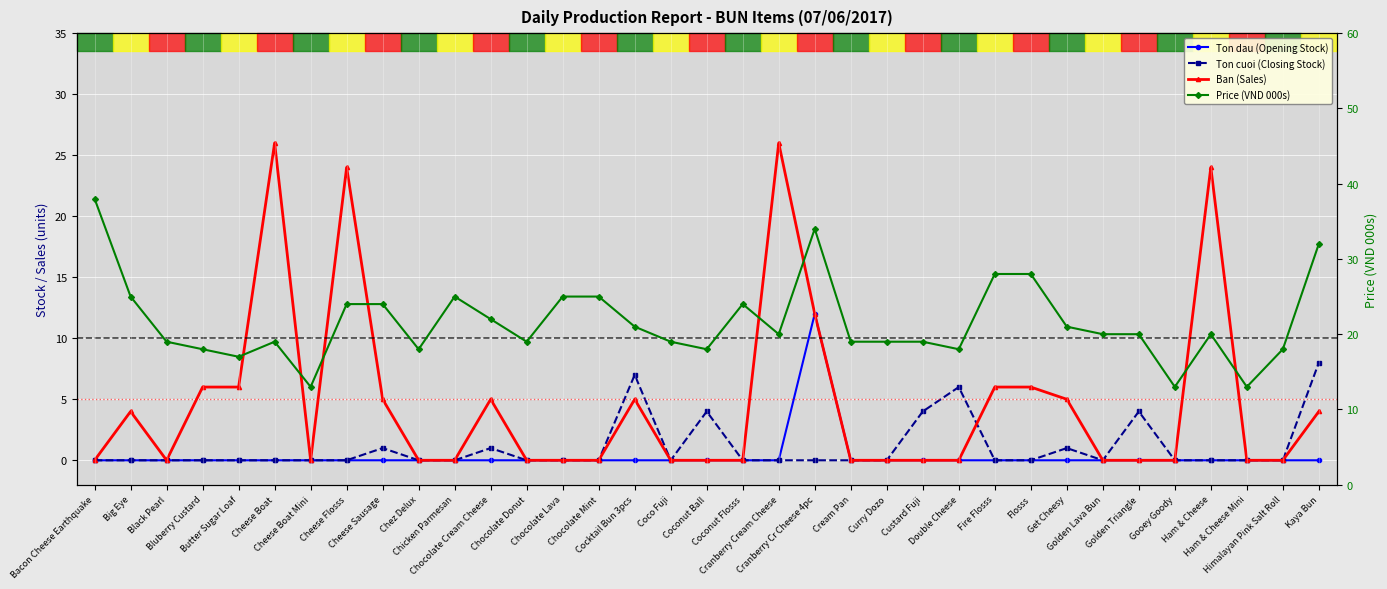

True or false: Ban (Sales) has more than 0 interior local peaks.

True